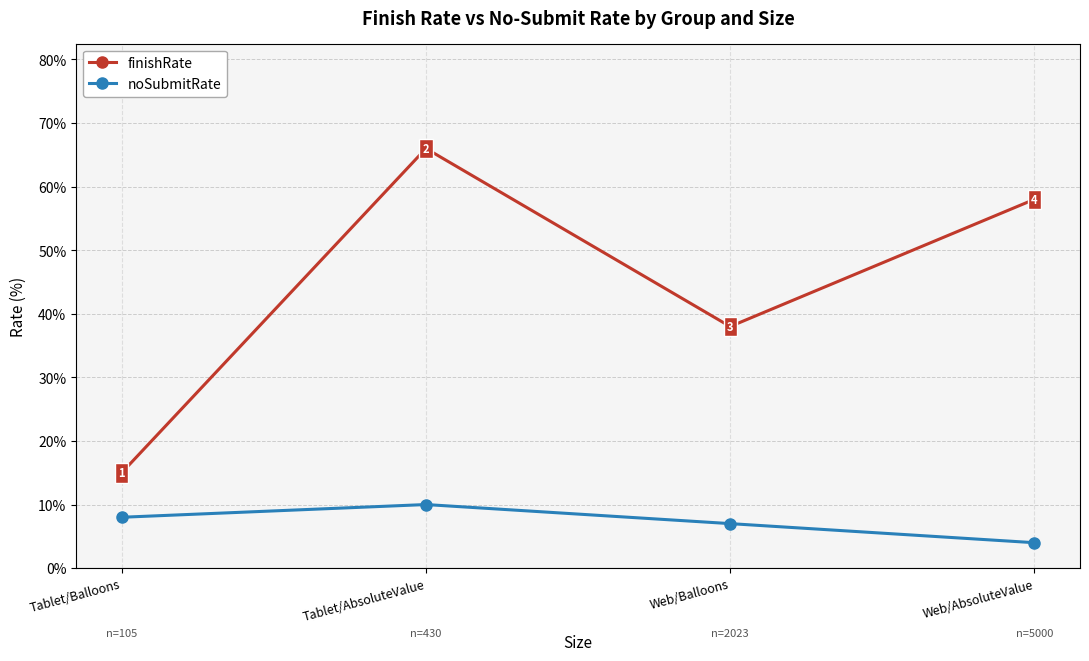

What position from the right is Tablet/Balloons?

4